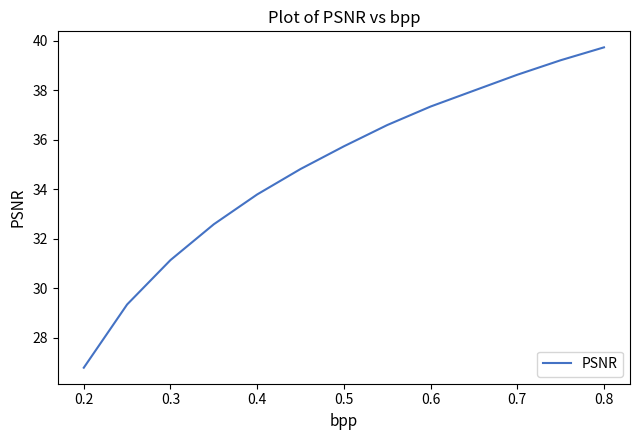

What is the greatest value displayed?

39.7